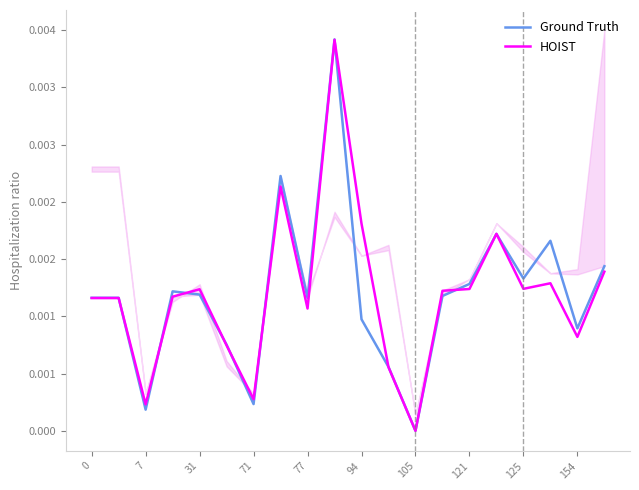

List the series in order of their overall mean, highest first.

HOIST, Ground Truth